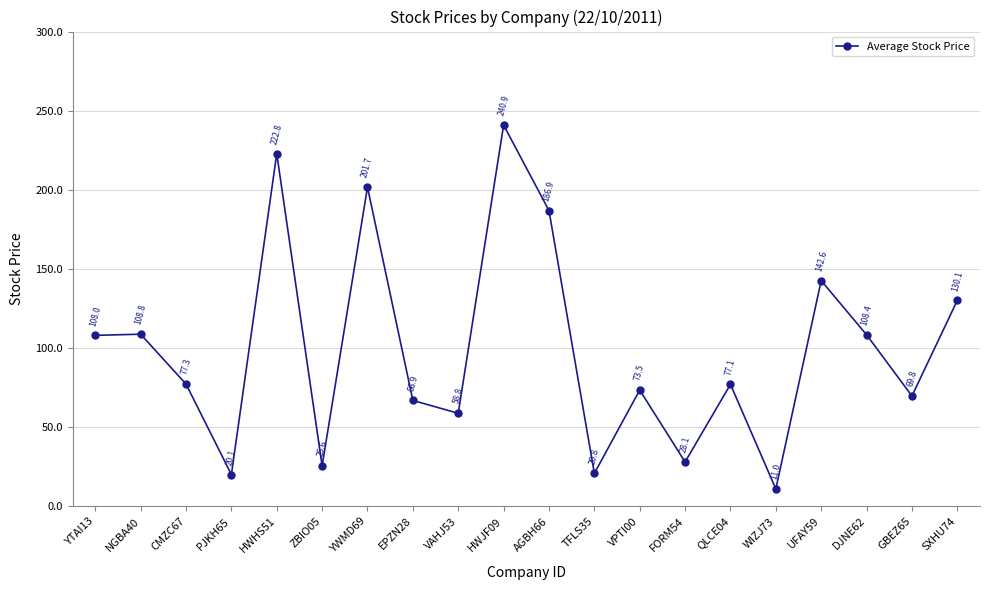

True or false: the data shows 201.7 at YWMD69.

True